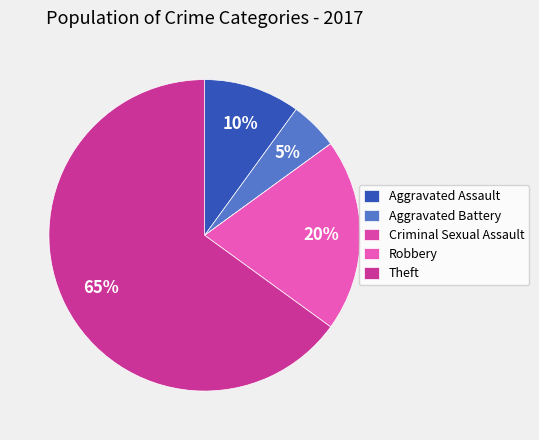

To the nearest percent, what is the combined percentage of Aggravated Assault and Aggravated Battery?

15%